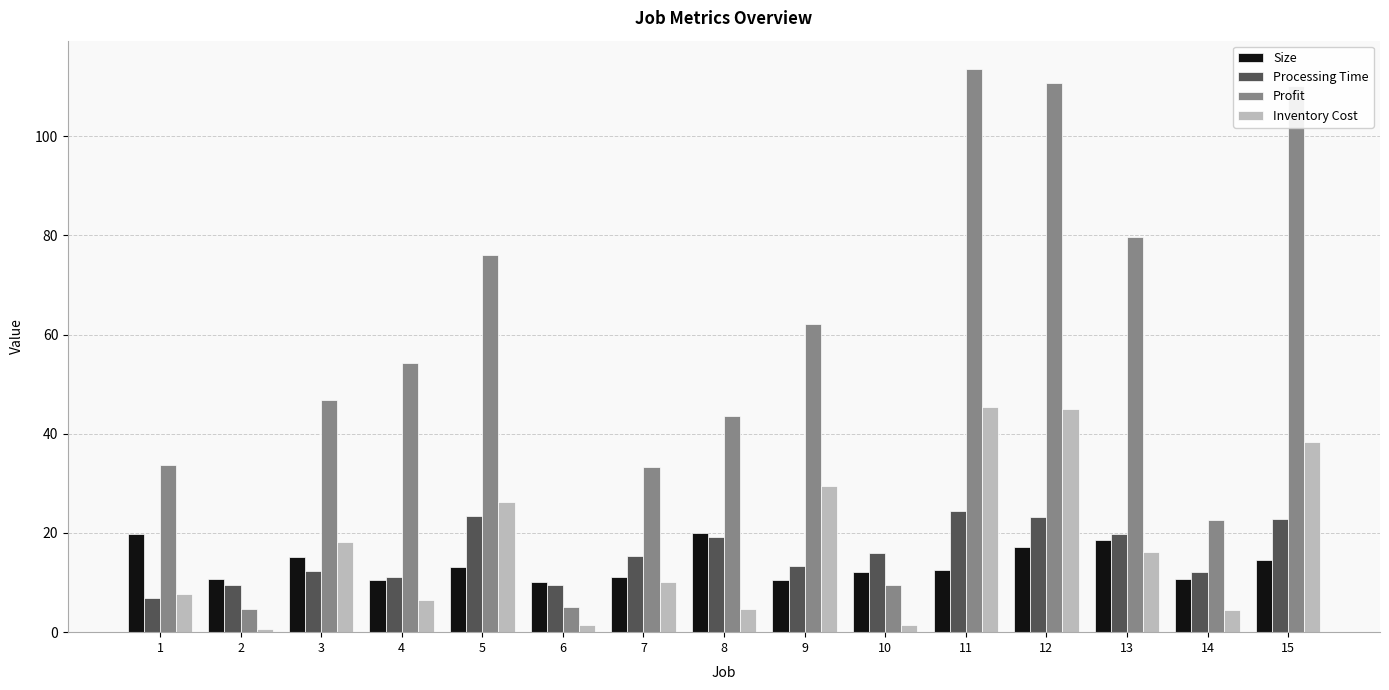

At which category does the chart reach its peak across all series?

11